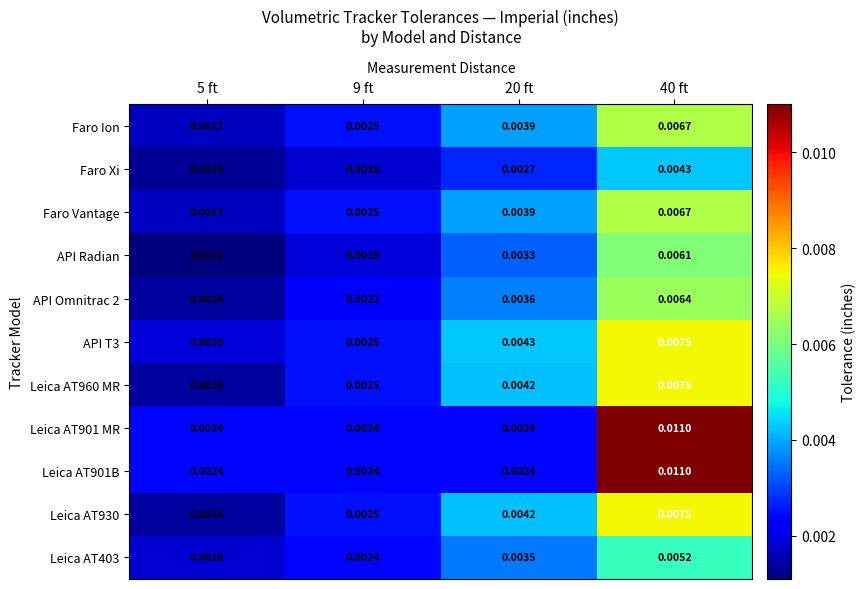

Is the value of API Radian at 9 ft greater than the value of Leica AT901B at 40 ft?

No